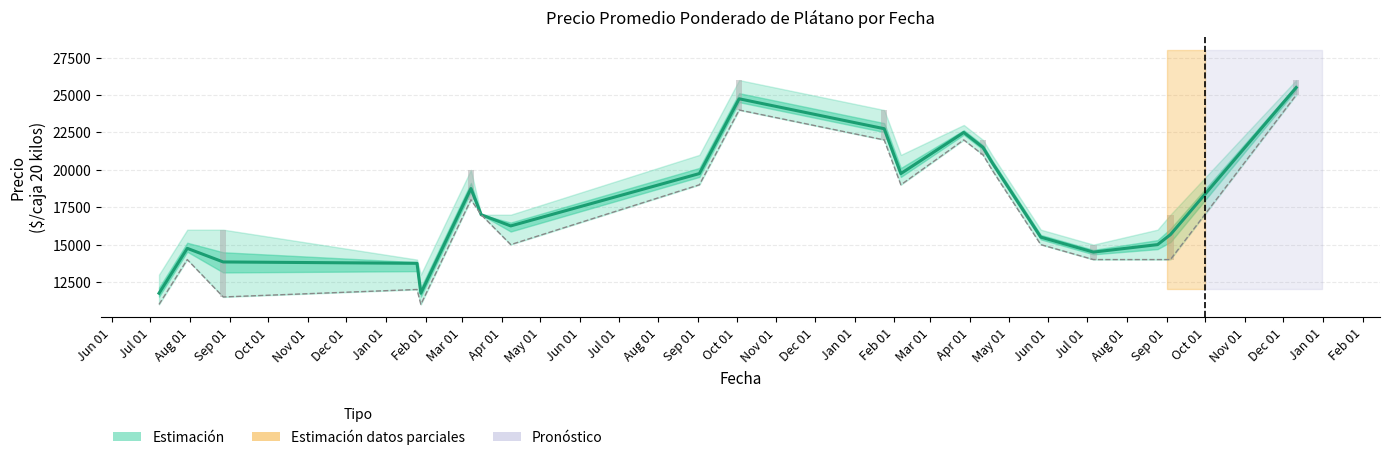

Count the number of categories in the chart.

20